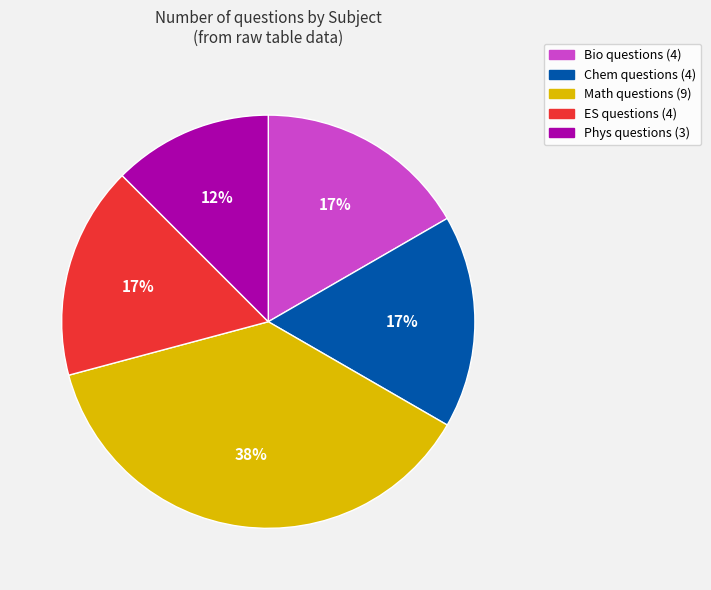

To the nearest percent, what portion does ES represent?

17%